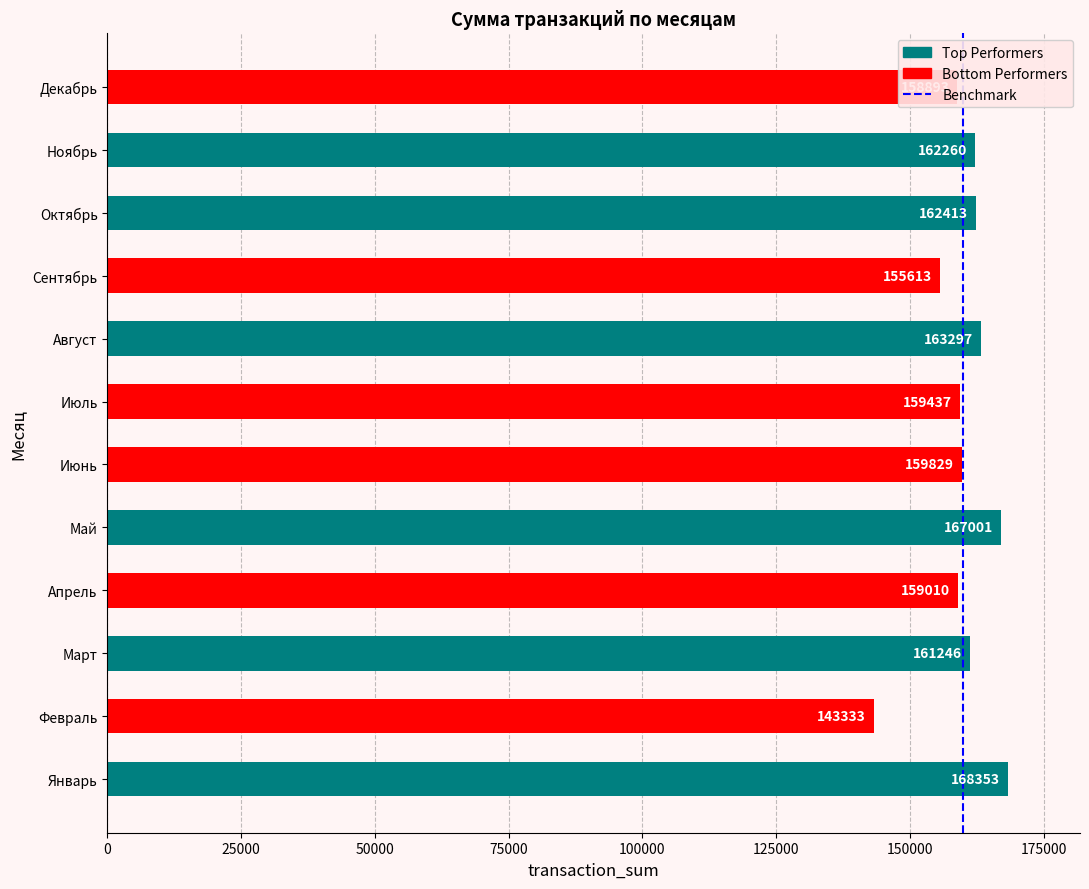

What is the sum of all values?

1920685